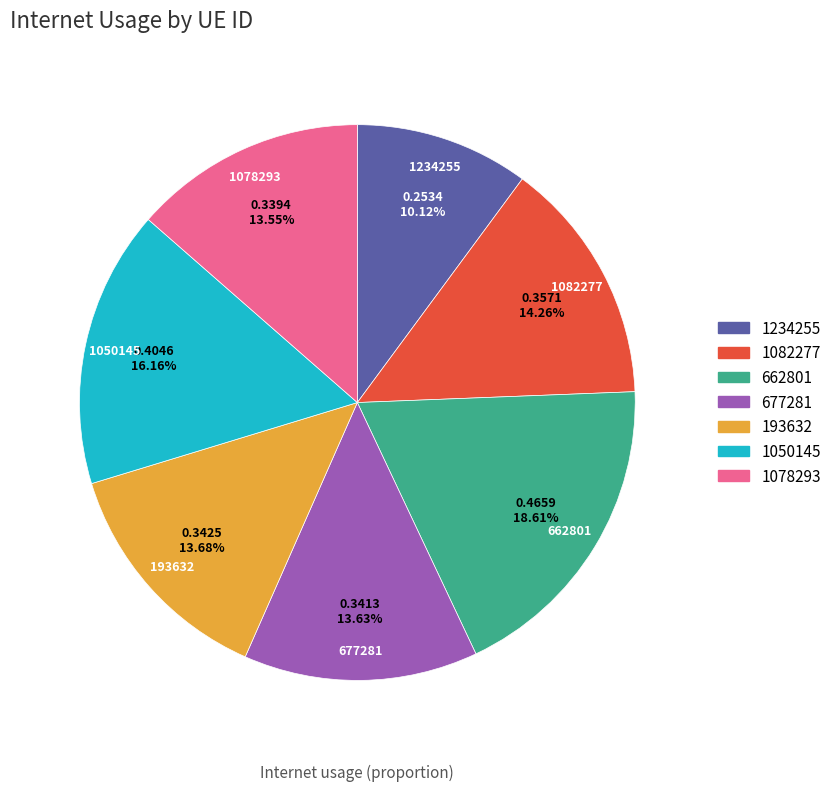

Is there a majority slice in this chart?

No